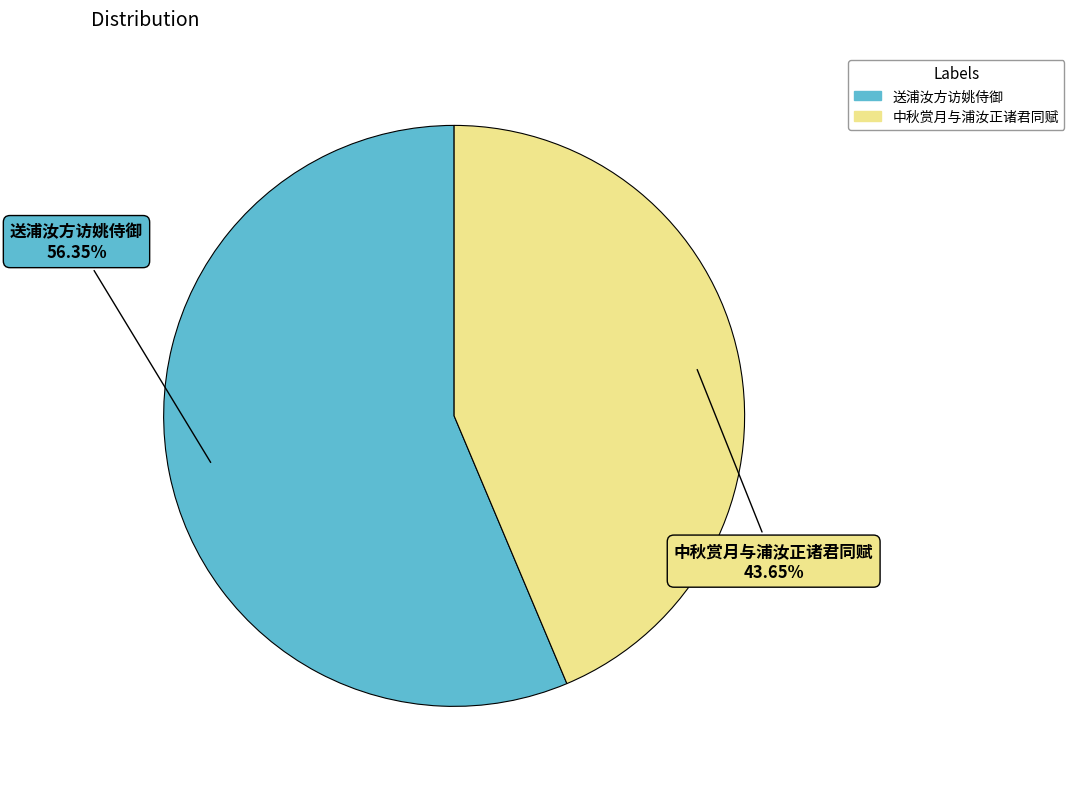

Which slice is the smallest?

中秋赏月与浦汝正诸君同赋